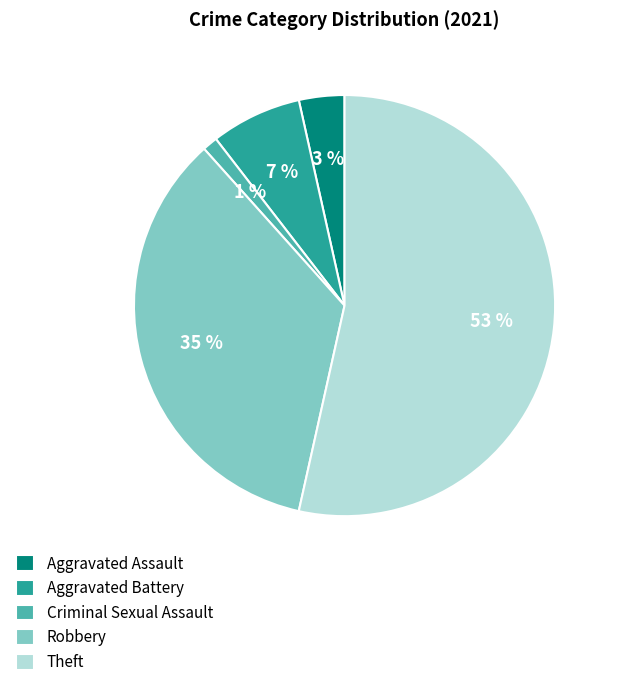

Which category has the smallest portion of the pie?

Criminal Sexual Assault